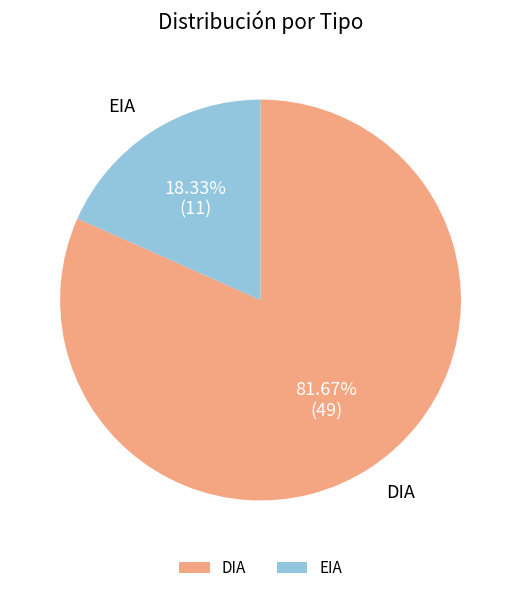

Count the number of slices in the pie.

2